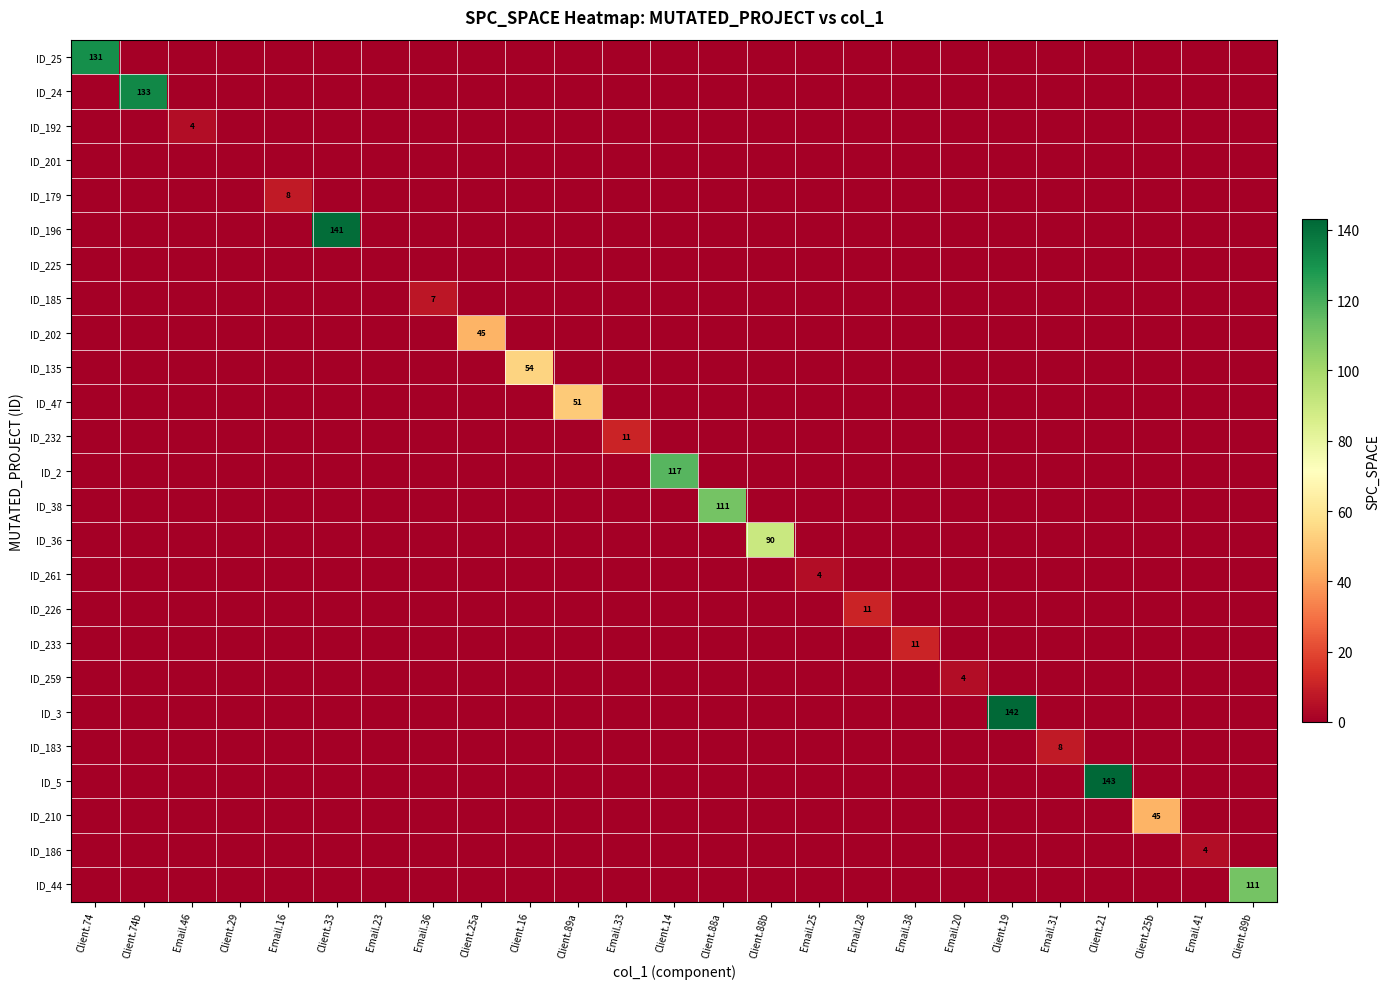

Between Email.25 and Client.19, which series saw the biggest shift?

ID_3